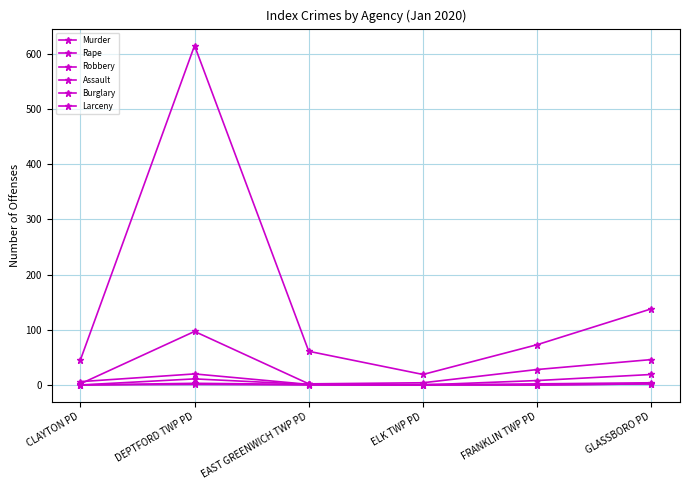

How many lines are shown in the chart?

6